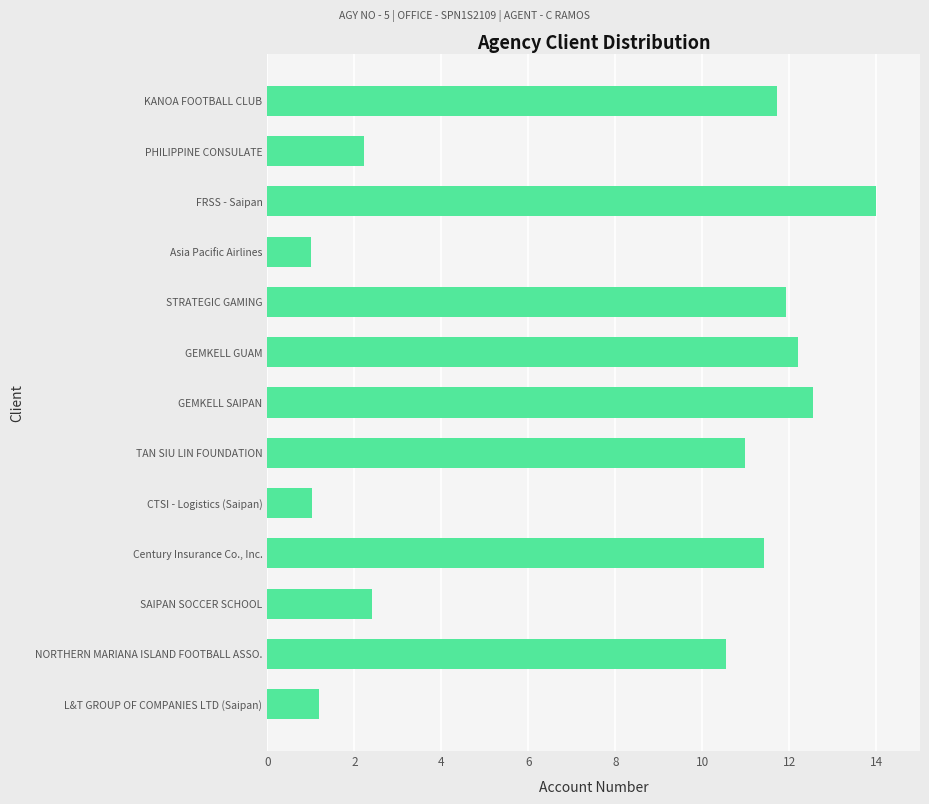

Reading bottom to top, what are all the values shown in this chart?

L&T GROUP OF COMPANIES LTD (Saipan)=1.2	NORTHERN MARIANA ISLAND FOOTBALL ASSO.=10.5	SAIPAN SOCCER SCHOOL=2.4	Century Insurance Co., Inc.=11.4	CTSI - Logistics (Saipan)=1.0	TAN SIU LIN FOUNDATION=11.0	GEMKELL SAIPAN=12.5	GEMKELL GUAM=12.2	STRATEGIC GAMING=11.9	Asia Pacific Airlines=1.0	FRSS - Saipan=14.0	PHILIPPINE CONSULATE=2.2	KANOA FOOTBALL CLUB=11.7